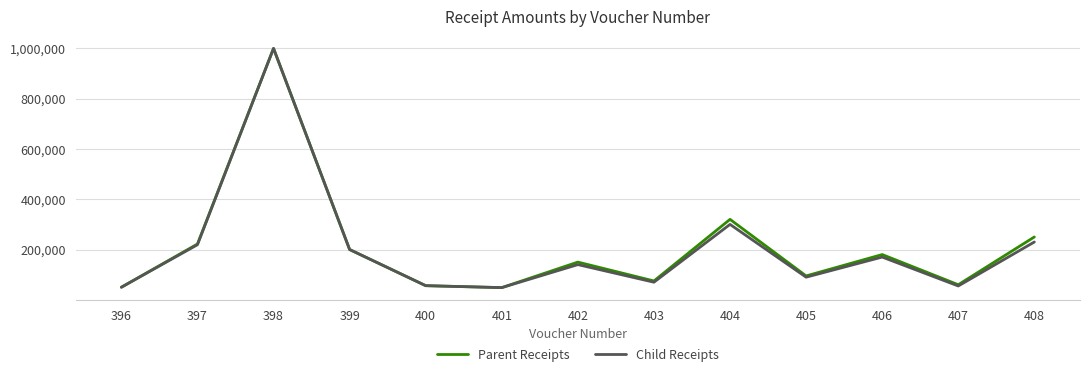

What is the minimum value for Child Receipts?

48504